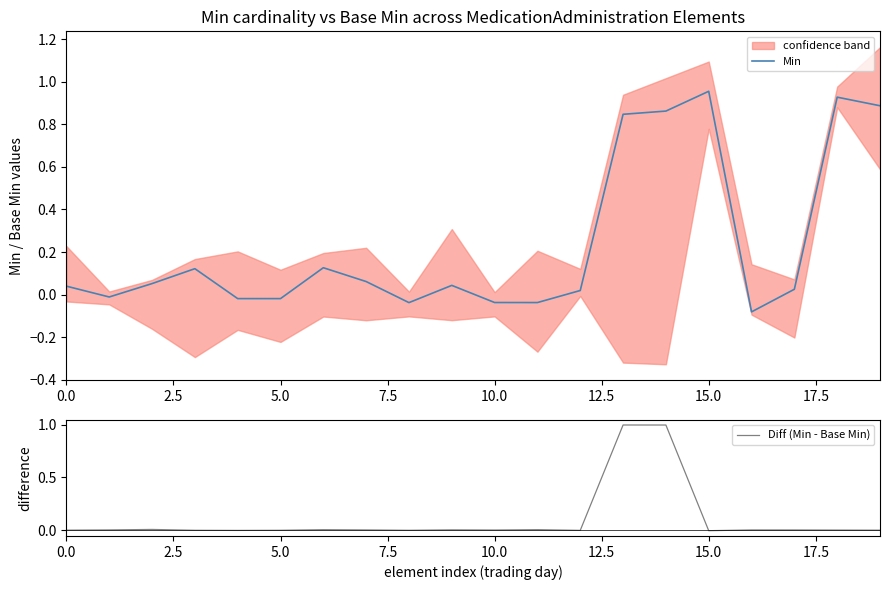

How many data points in Diff (Min - Base Min) are above 0?

12